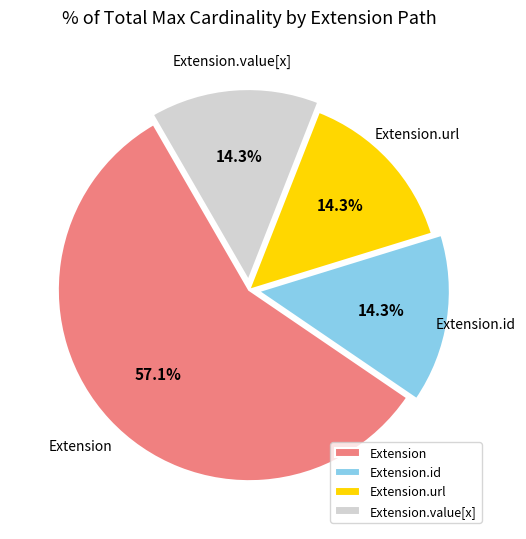

To the nearest percent, what is the difference between the largest and smallest slice percentages?

43%